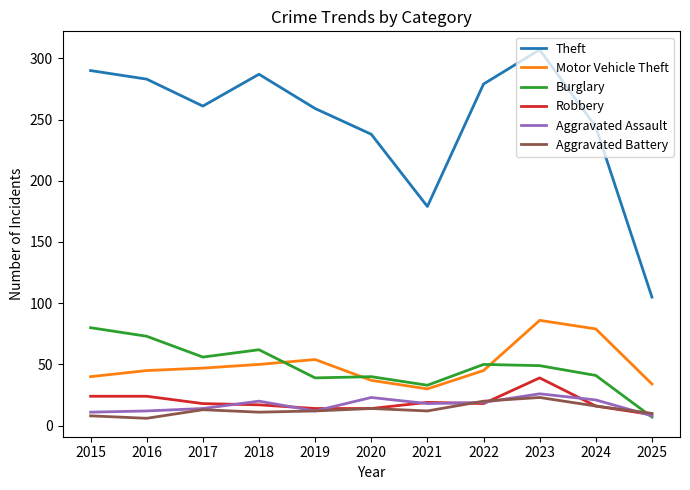

Which series has the widest spread of values?

Theft